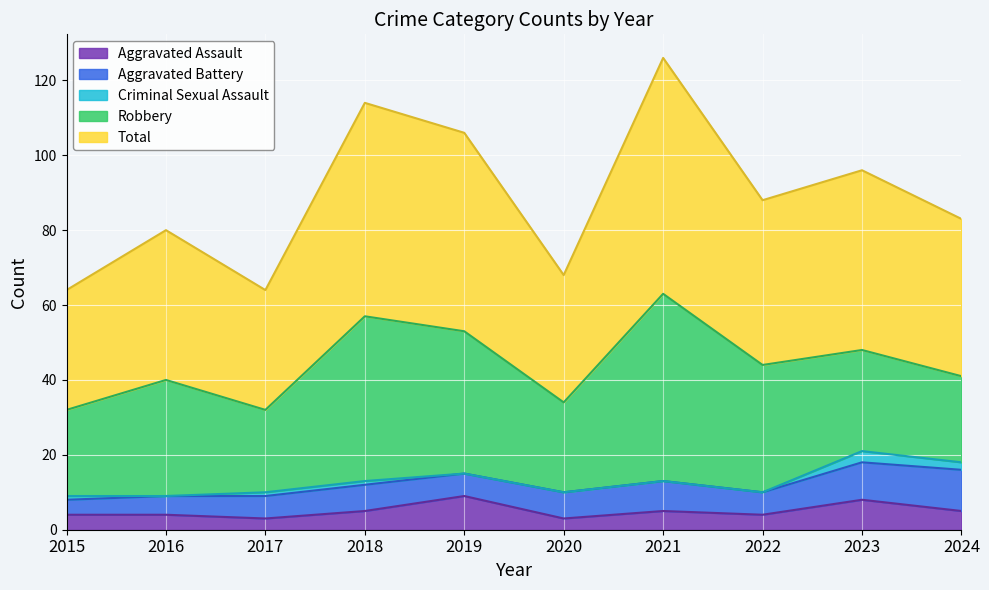

What value does the Aggravated Battery series have at 2015?

4